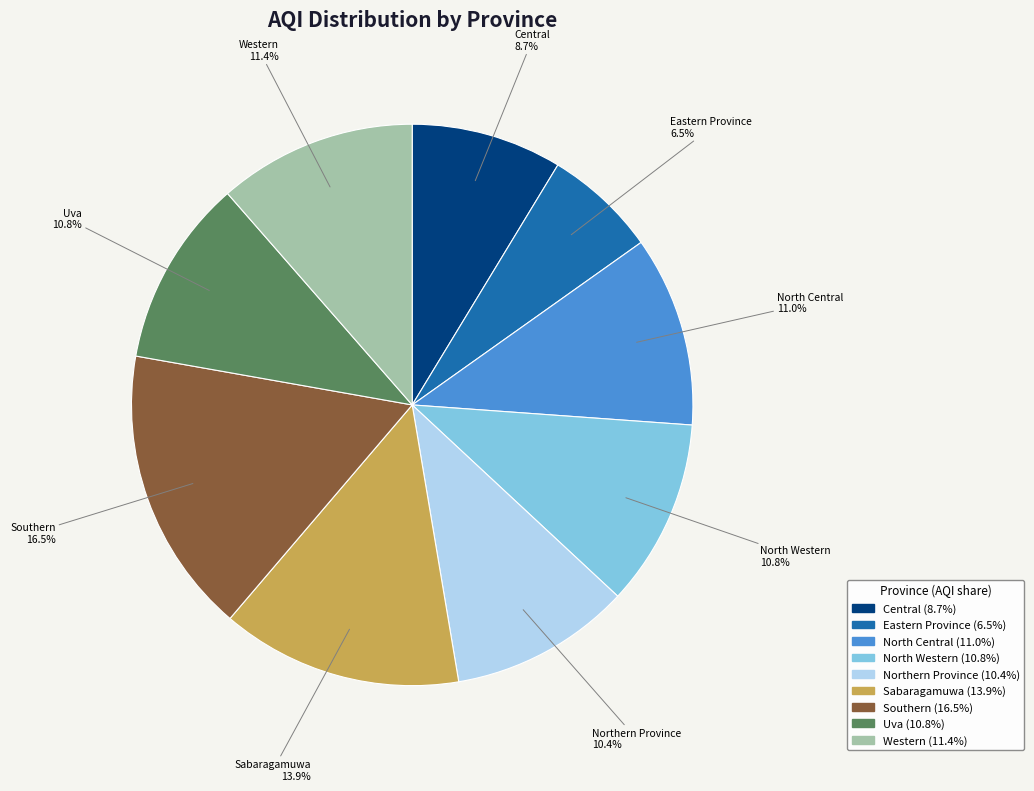

Between Southern and North Western, which is larger?

Southern